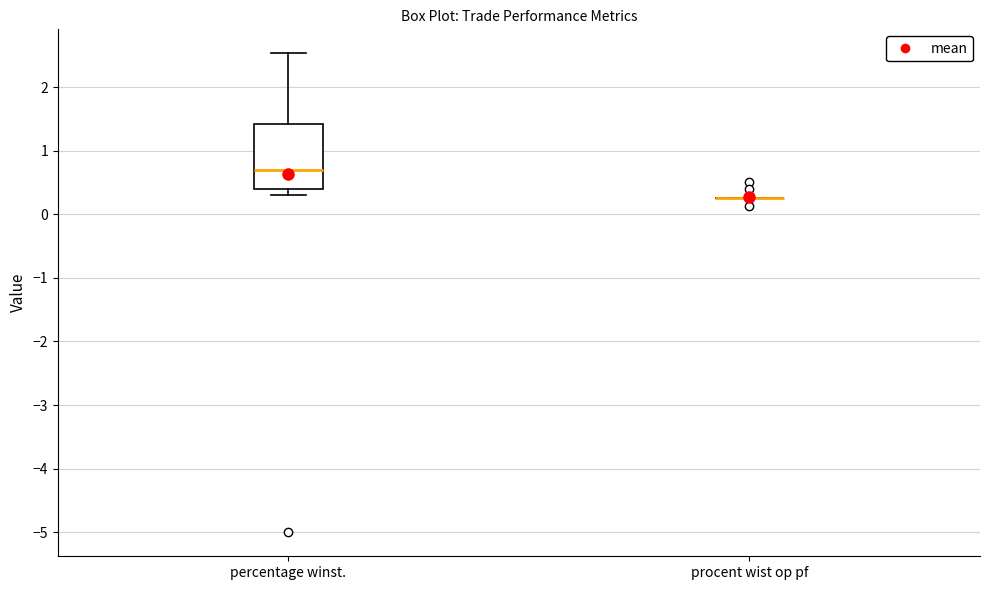

Comparing the boxes themselves (not the whiskers), which one is the tallest?

percentage winst.